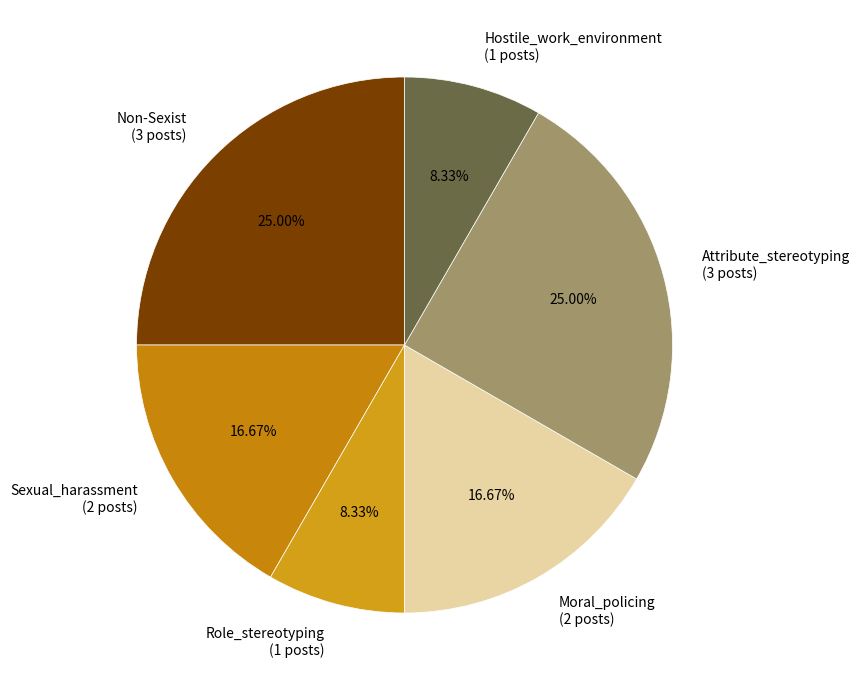

Count the number of slices in the pie.

6